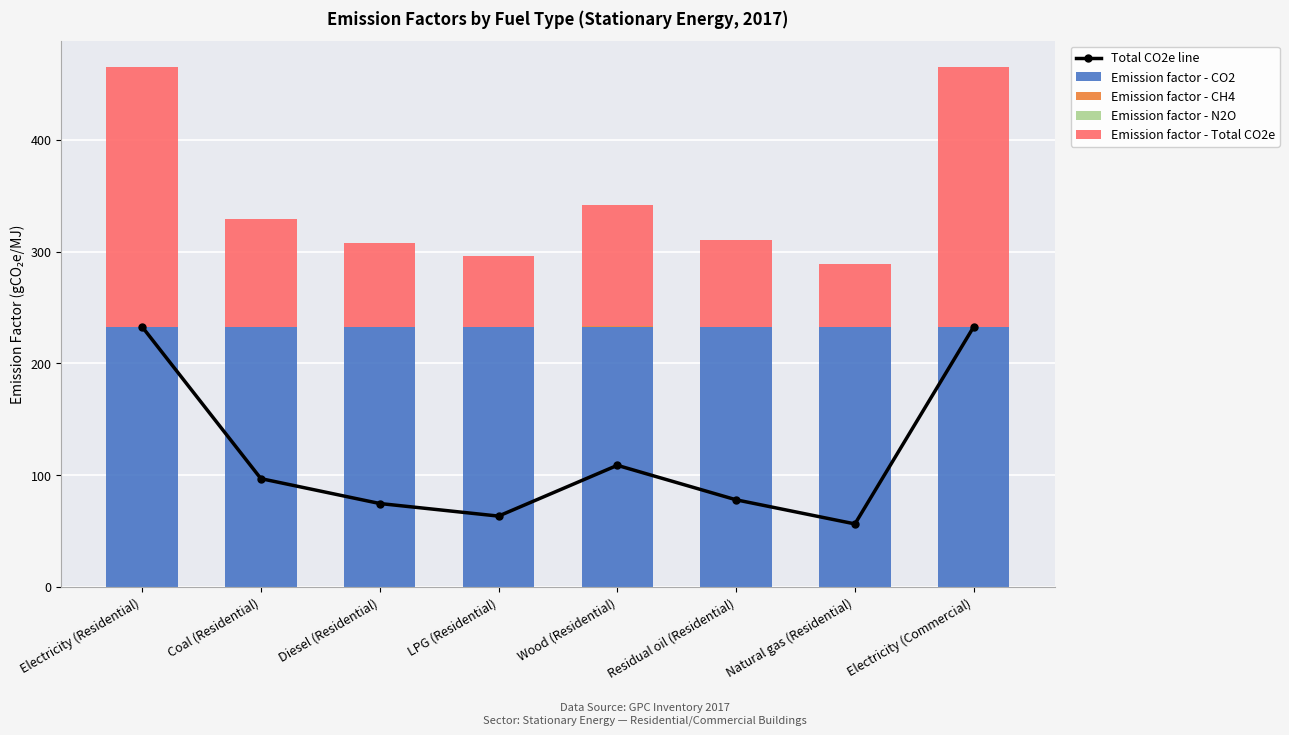

What are all the series names shown in the legend?

Total CO2e line, Emission factor - CO2, Emission factor - CH4, Emission factor - N2O, Emission factor - Total CO2e